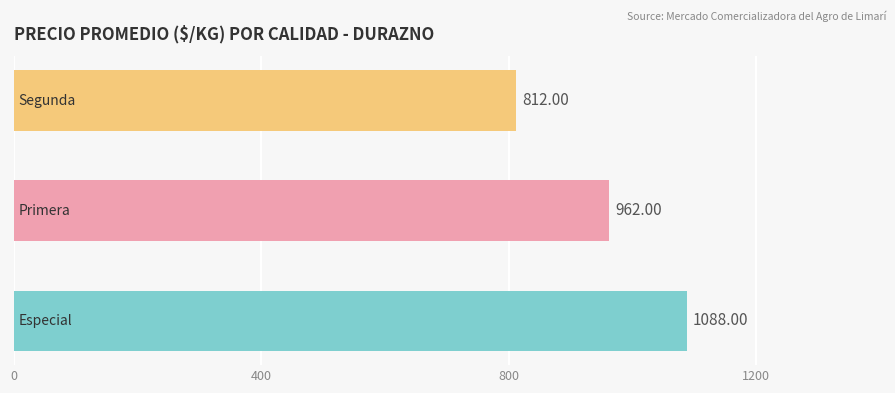

What is the difference between the second highest and minimum values?

150